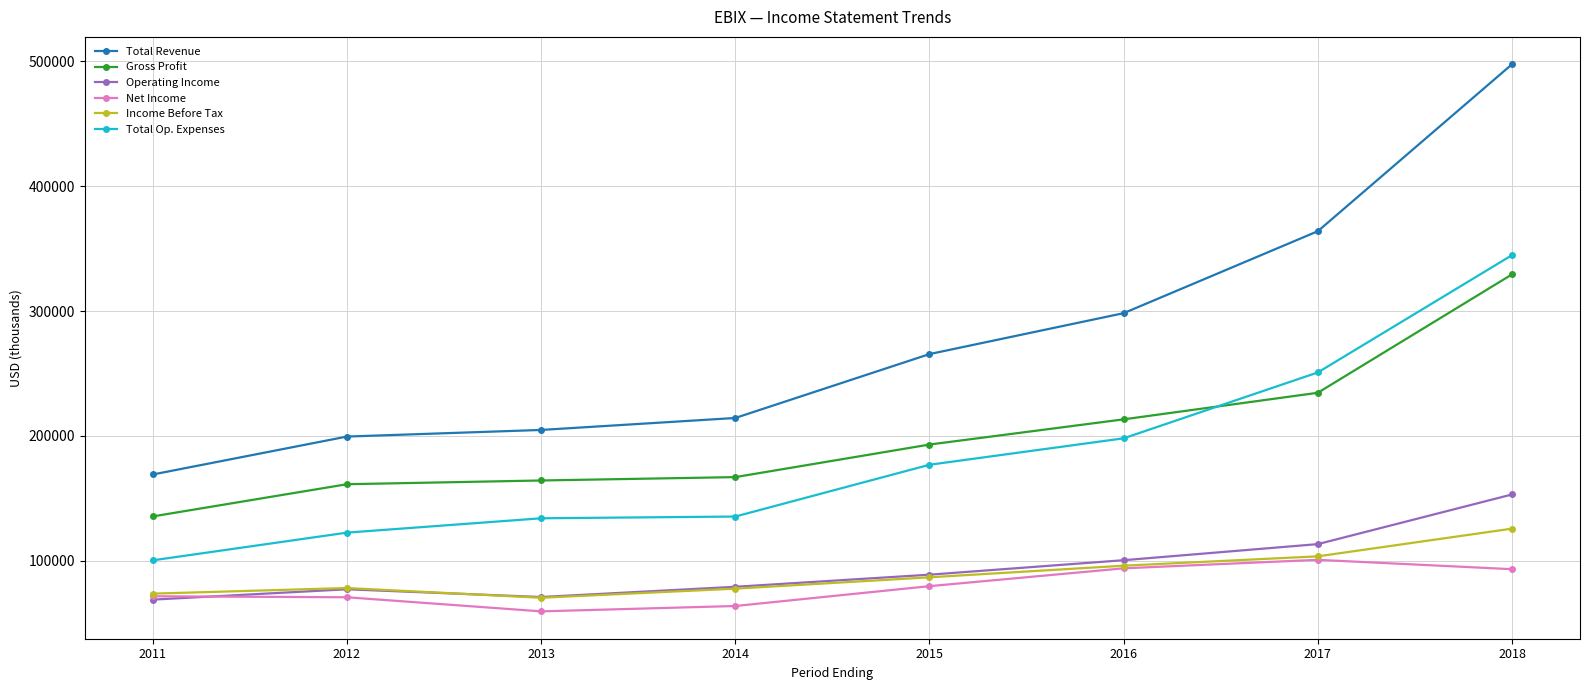

At which category is the sum across all series the highest?

2018